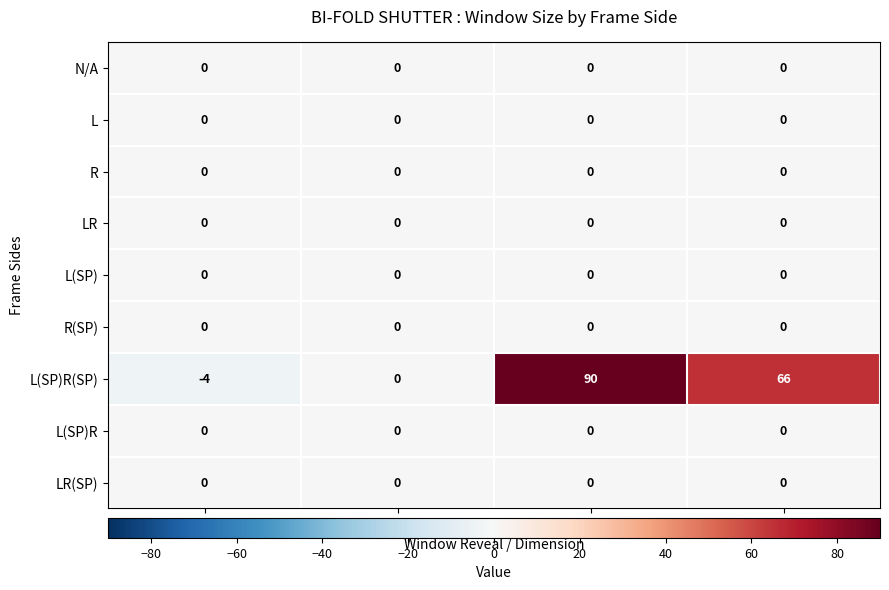

Where does the L(SP)R(SP) series first go above 66?

Outside Width